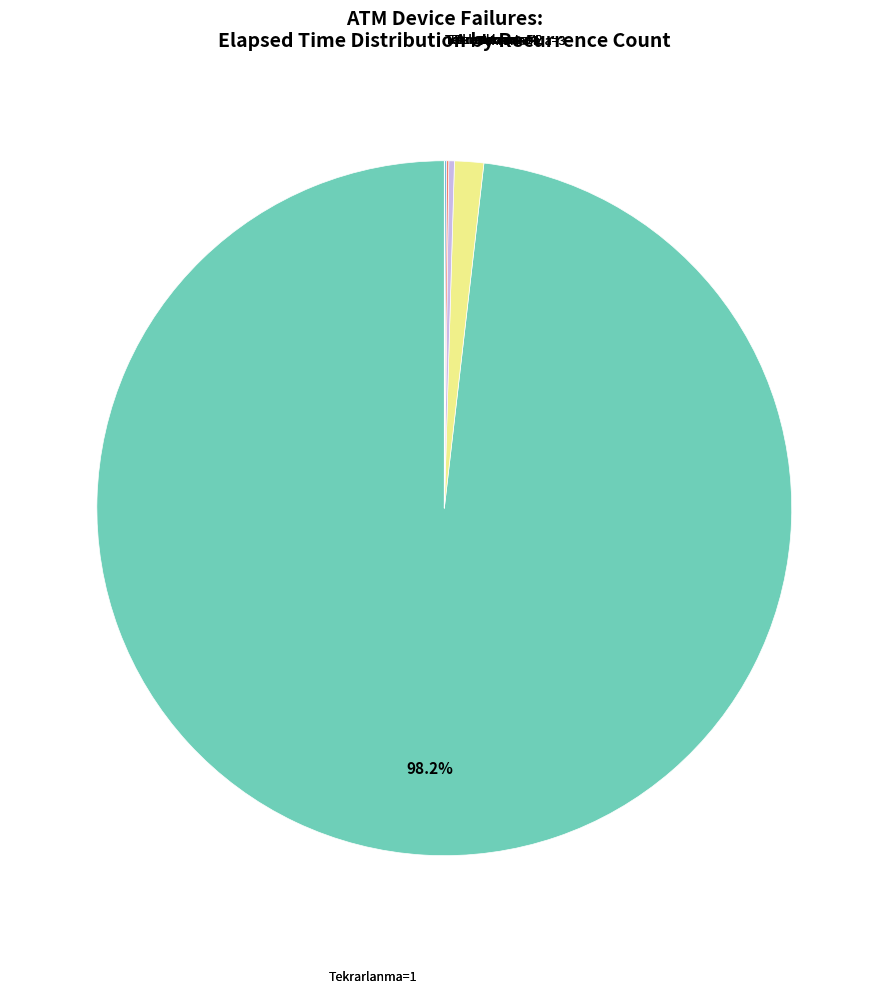

To the nearest percent, what is the average slice percentage?

17%